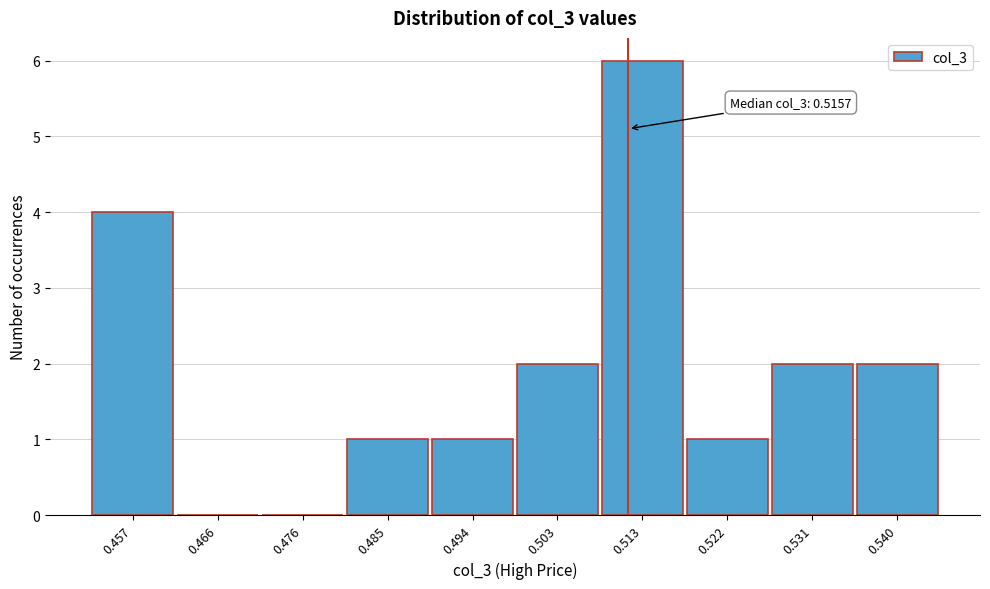

Reading right to left, what are all the values shown in this chart?

0.540=2	0.531=2	0.522=1	0.513=6	0.503=2	0.494=1	0.485=1	0.476=0	0.466=0	0.457=4